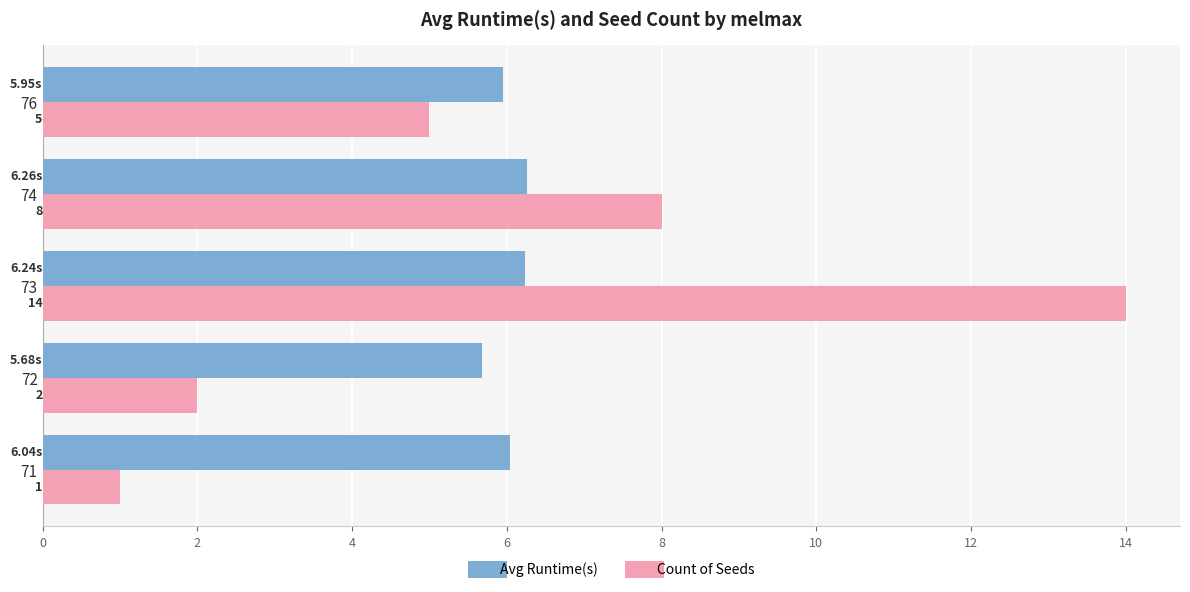

What is the sum of all Count of Seeds values?

30.0